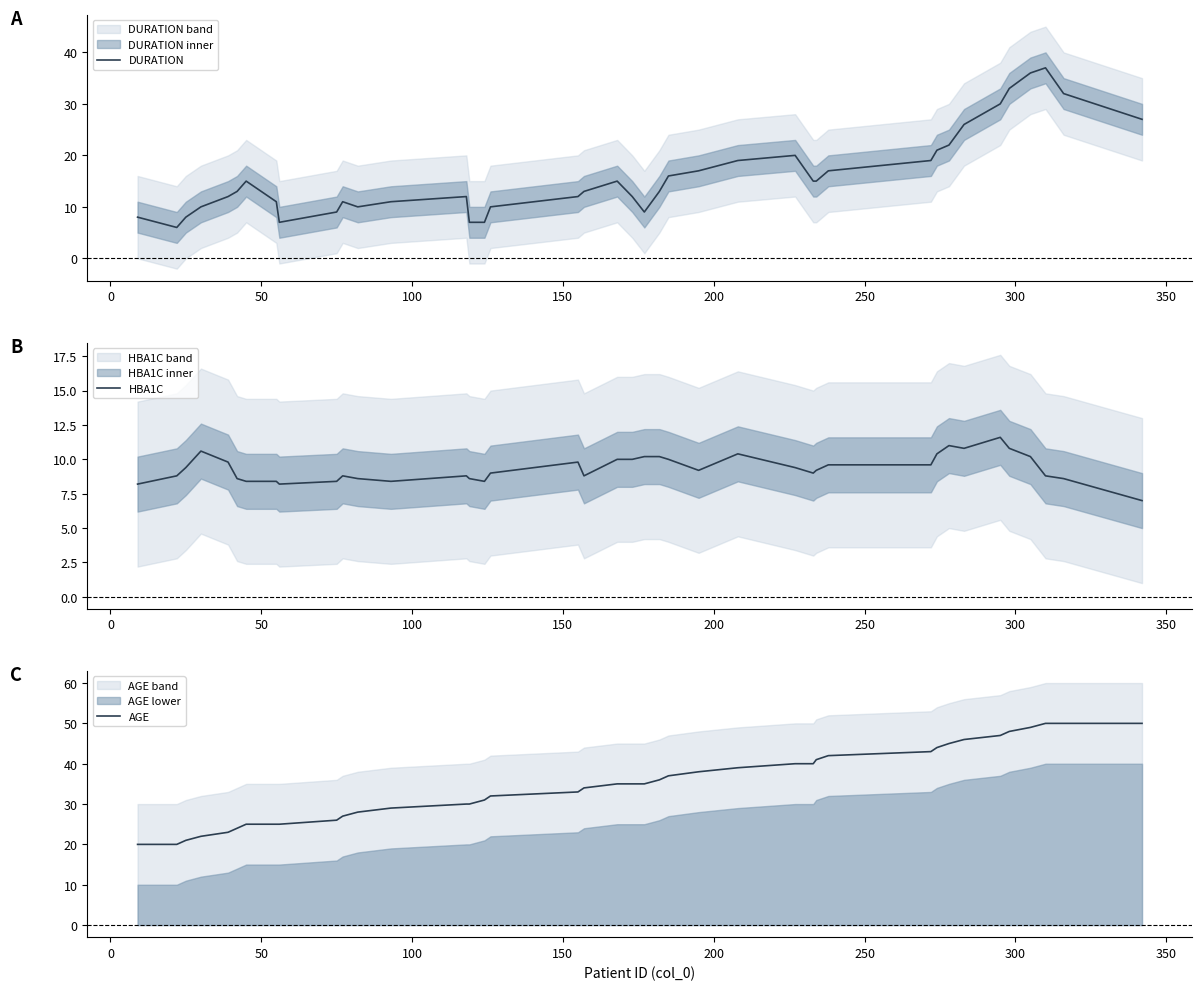

What is the average value of the DURATION series?

16